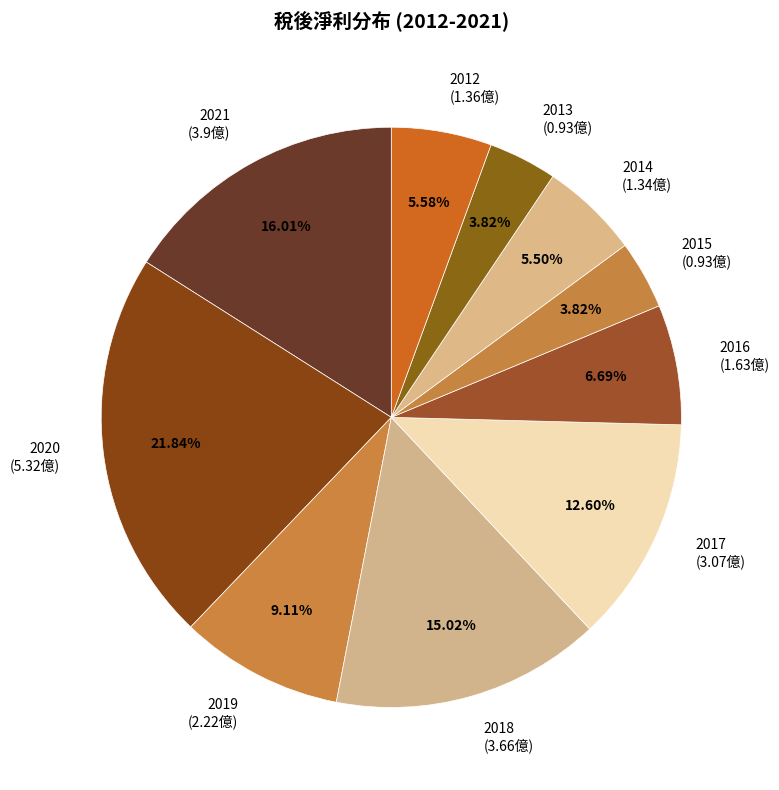

The 2014 slice represents 1% of the pie. True or false?

False